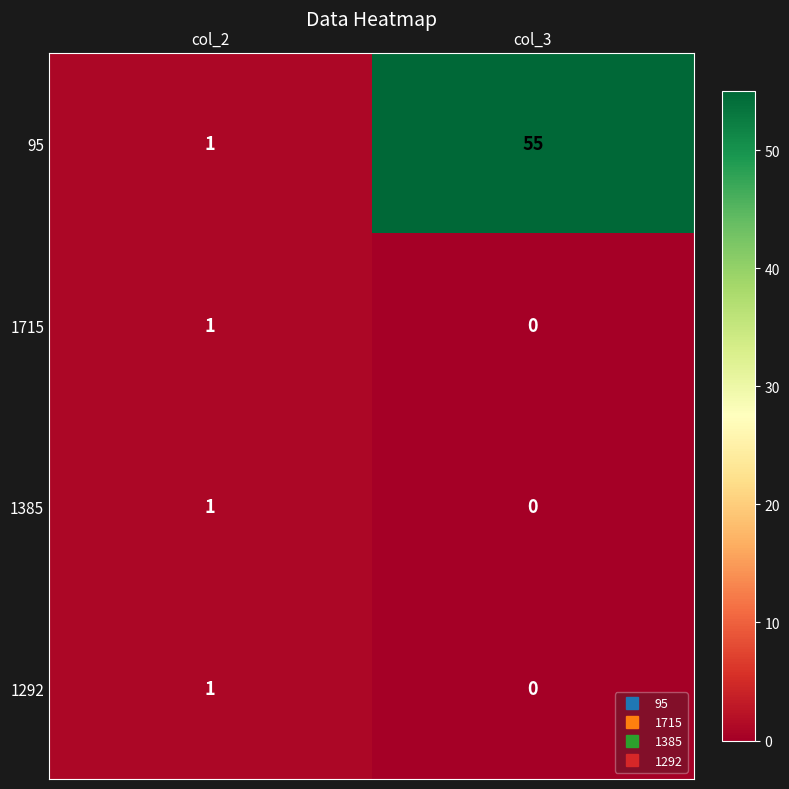

Which series has the widest spread of values?

95